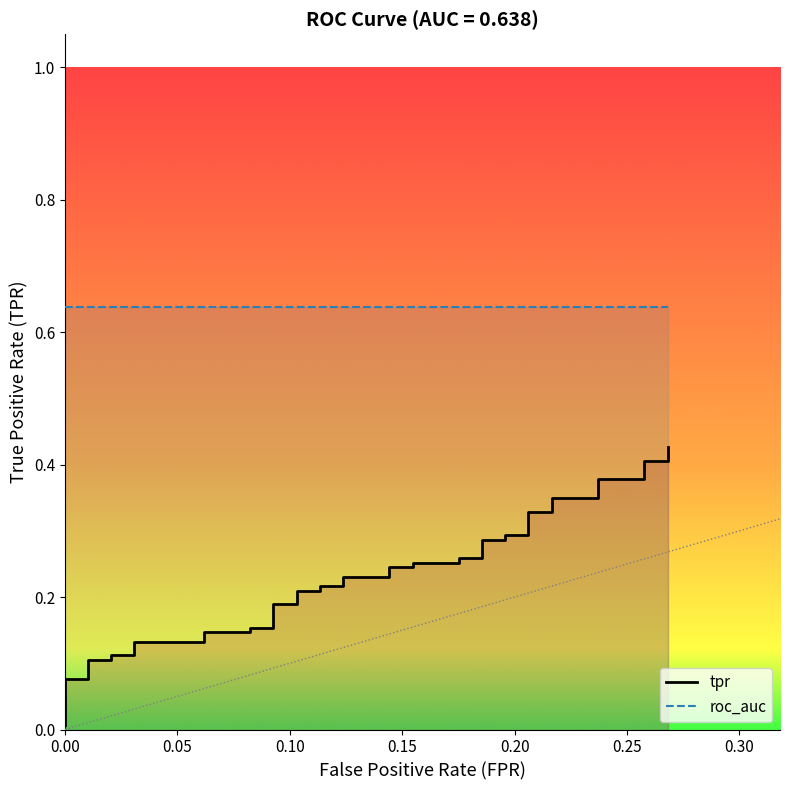

Reading left to right, list all the values displayed in this chart.

0.0	0.1	0.1	0.1	0.1	0.1	0.1	0.1	0.1	0.1	0.1	0.2	0.2	0.2	0.2	0.2	0.2	0.2	0.2	0.2	0.2	0.2	0.2	0.3	0.3	0.3	0.3	0.3	0.3	0.3	0.3	0.3	0.3	0.3	0.3	0.4	0.4	0.4	0.4	0.4